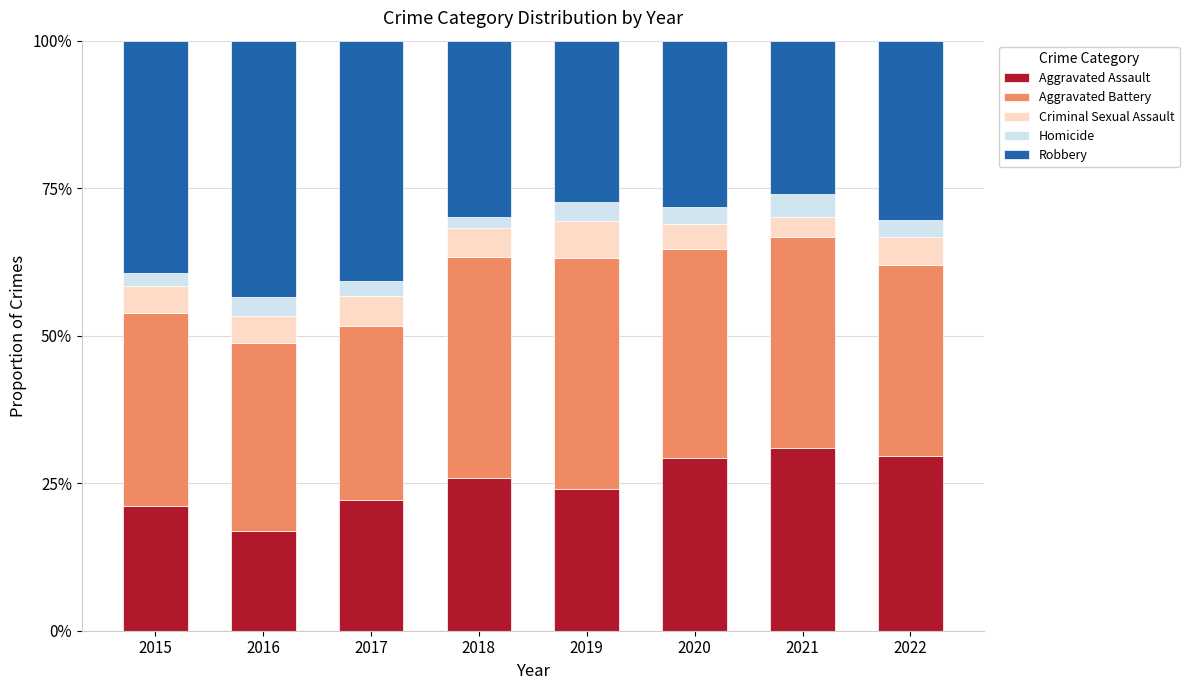

At which label does Aggravated Assault reach its minimum?

2016